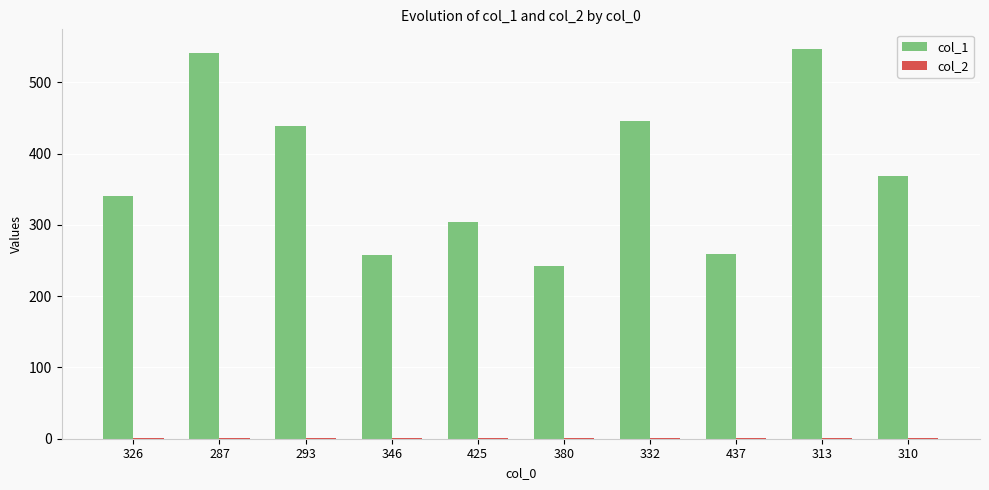

Which series has the largest total across all categories?

col_1